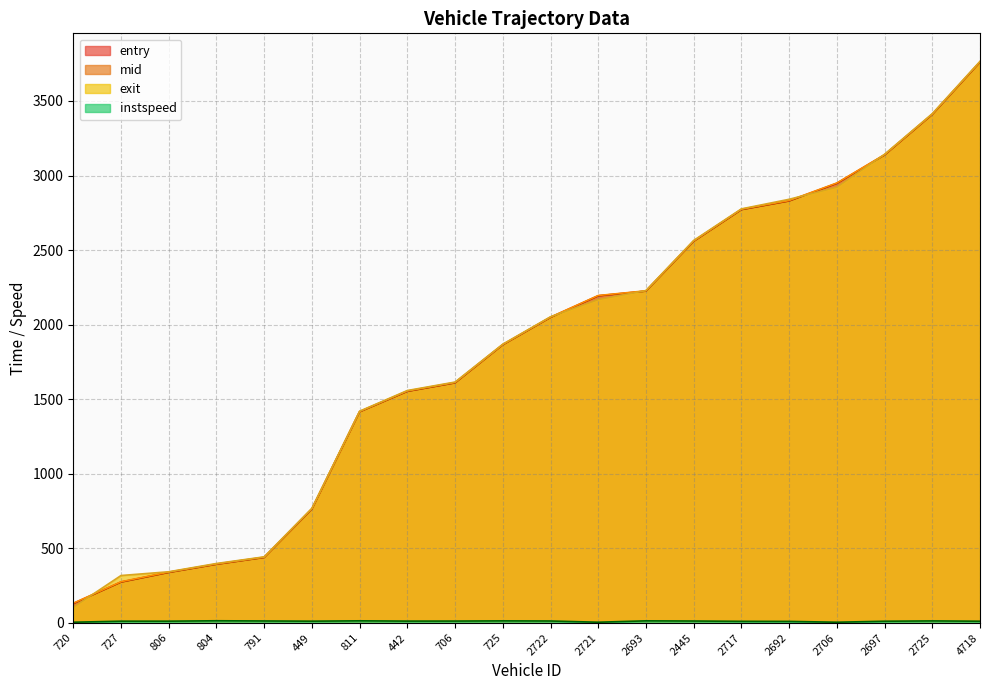

Which series changed the most between 2693 and 2725?

exit